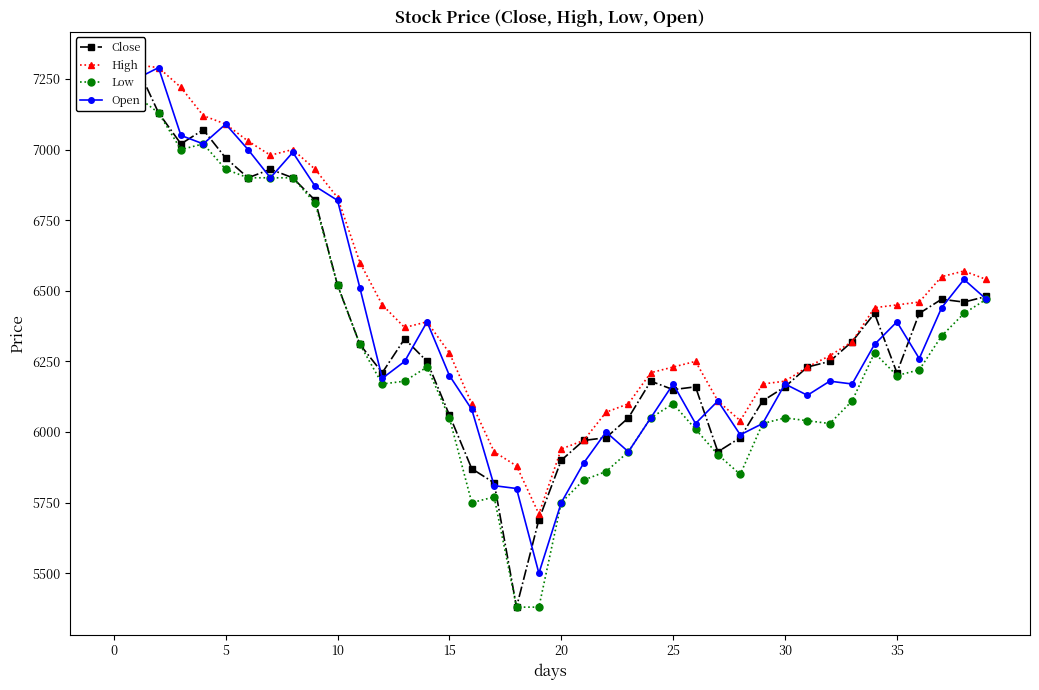

Which series has the largest range (max minus min)?

Close